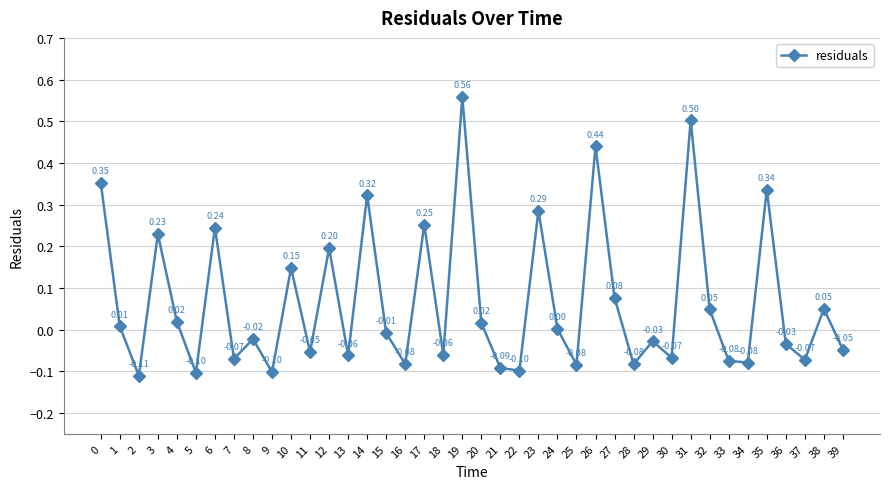

Is this an area chart (filled region under the line)?

No